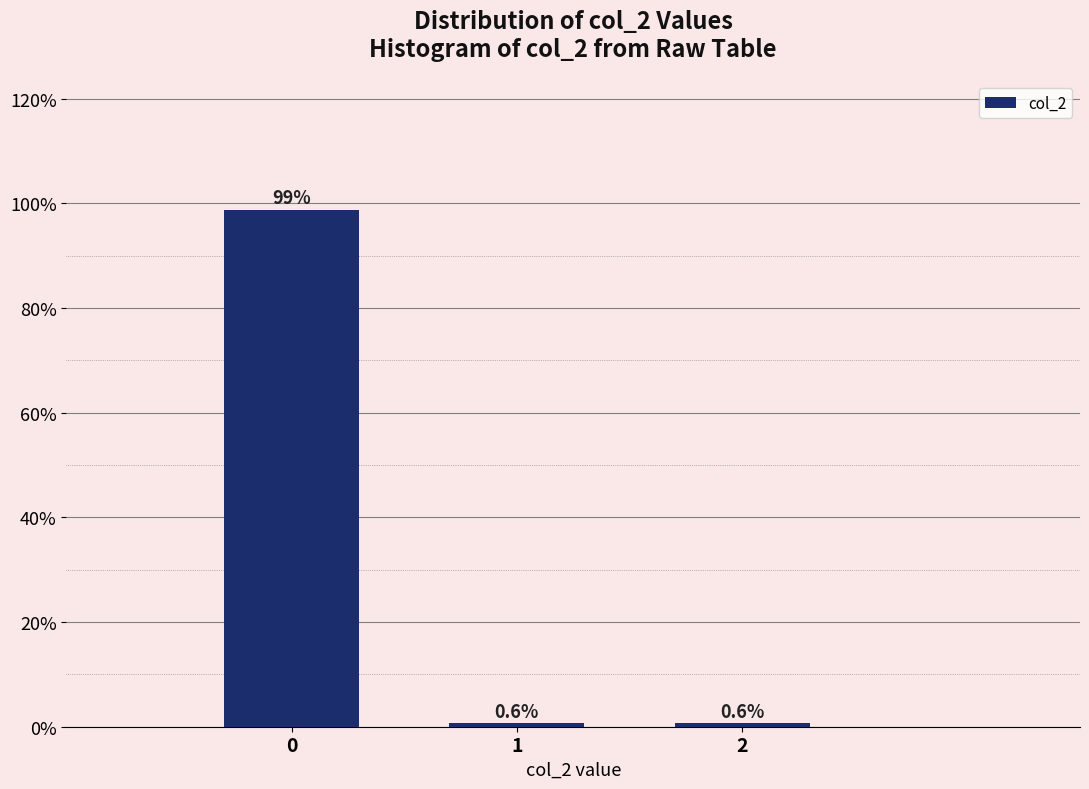

Reading left to right, what are all the values shown in this chart?

0=98.8	1=0.6	2=0.6